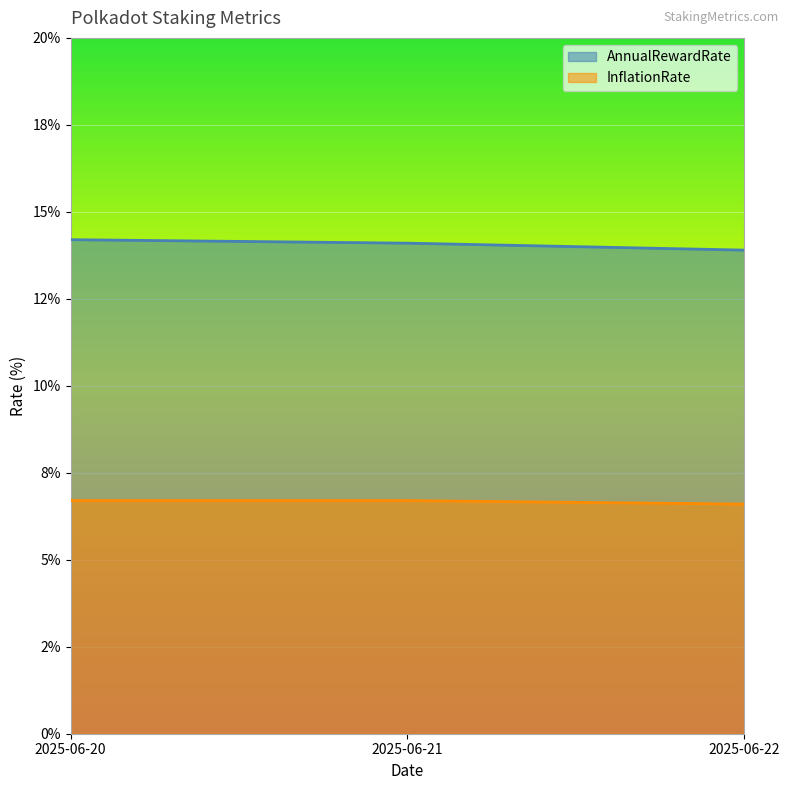

Is the value of AnnualRewardRate at 2025-06-22 greater than the value of InflationRate at 2025-06-21?

Yes